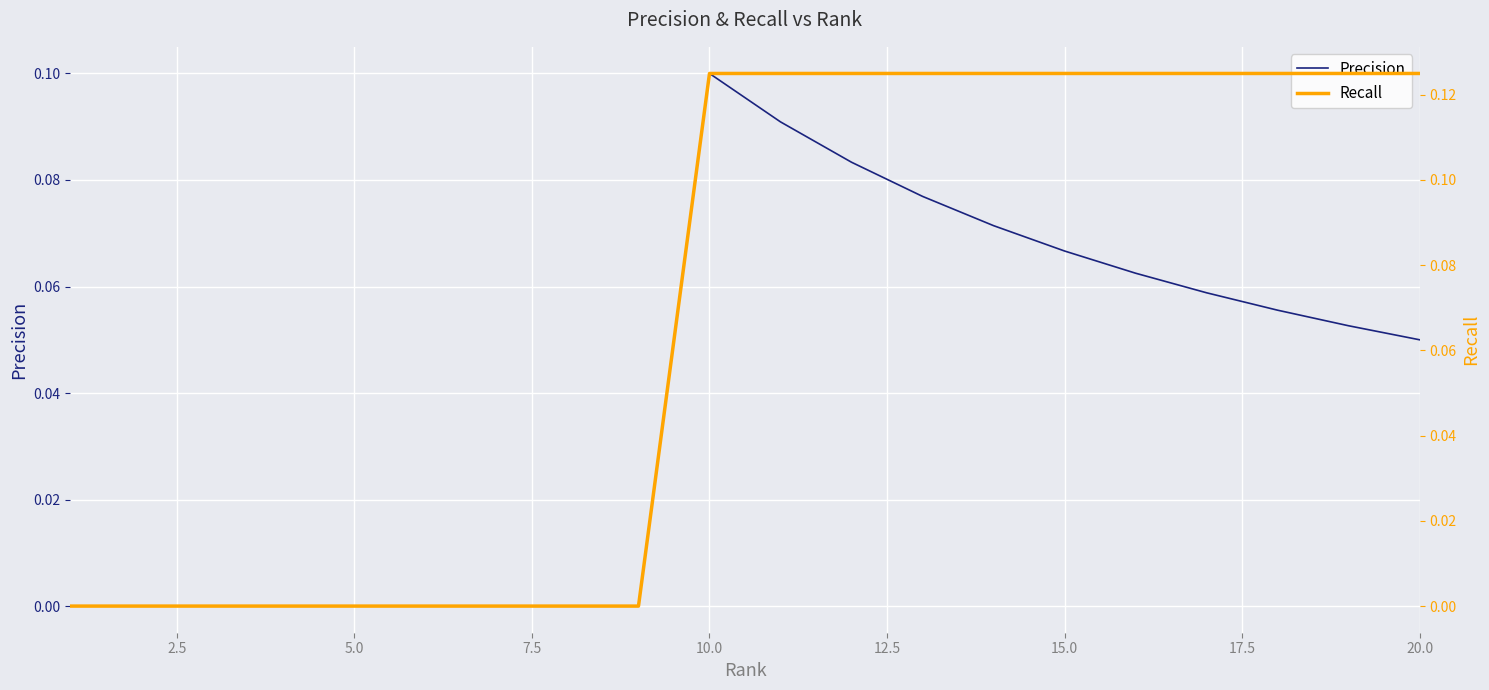

What is the total value across all series at 20.0?

0.2